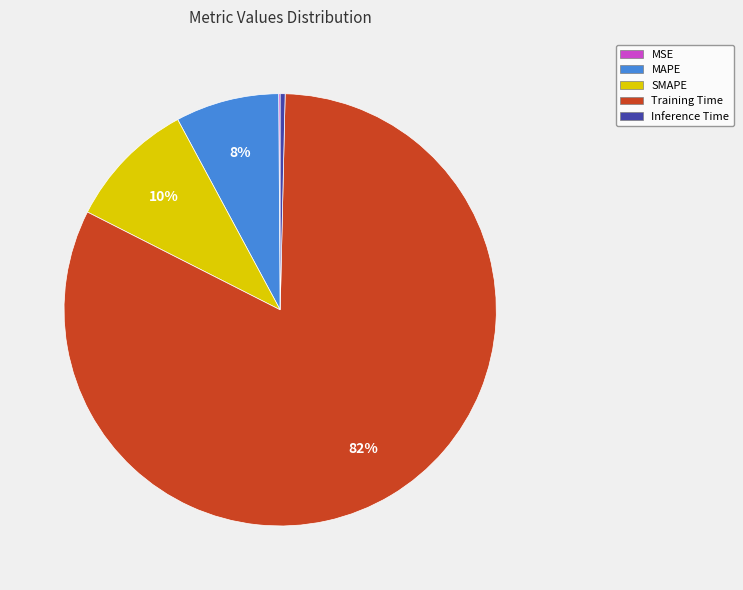

To the nearest percent, what is the difference between the MAPE and Training Time slice percentages?

74%